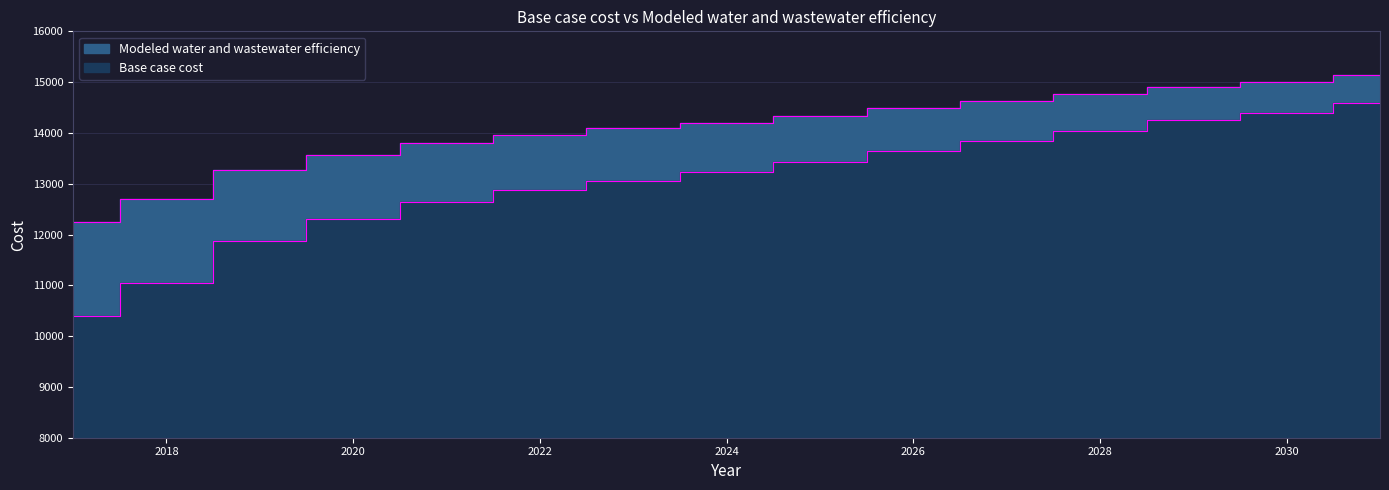

Reading left to right, what are all the values shown in this chart?

Base case cost: 10394.3	11043.6	11877.0	12303.5	12638.0	12884.3	13062.6	13221.1	13423.7	13646.3	13842.1	14037.6	14246.9	14390.8	14591.4
Modeled water and wastewater efficiency: 12255.7	12701.8	13274.4	13567.6	13797.7	13967.2	14090.0	14199.1	14338.6	14491.8	14626.7	14761.3	14905.4	15004.5	15142.5